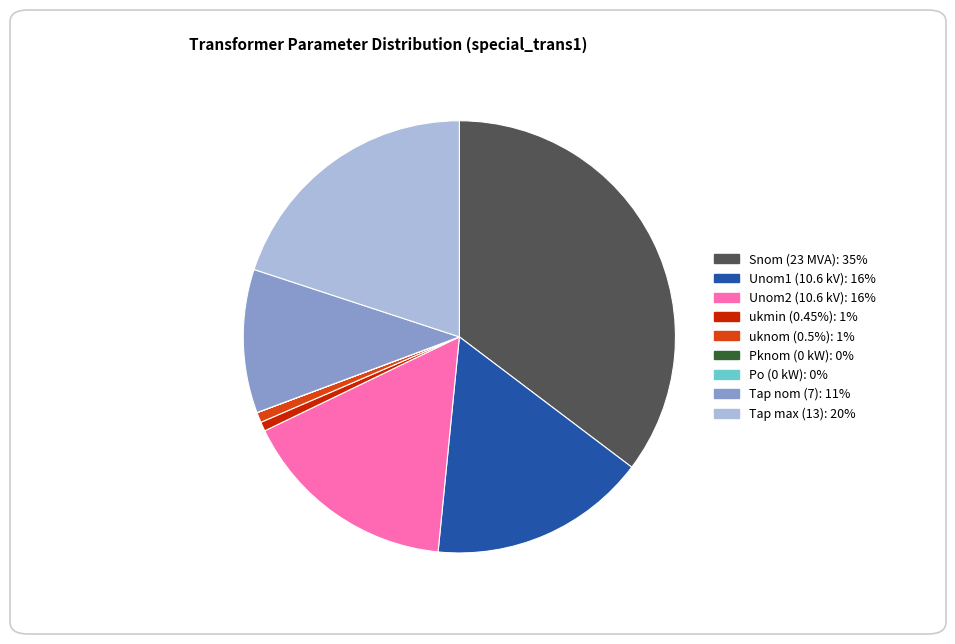

What is the largest slice in the pie chart?

Snom (23 MVA)